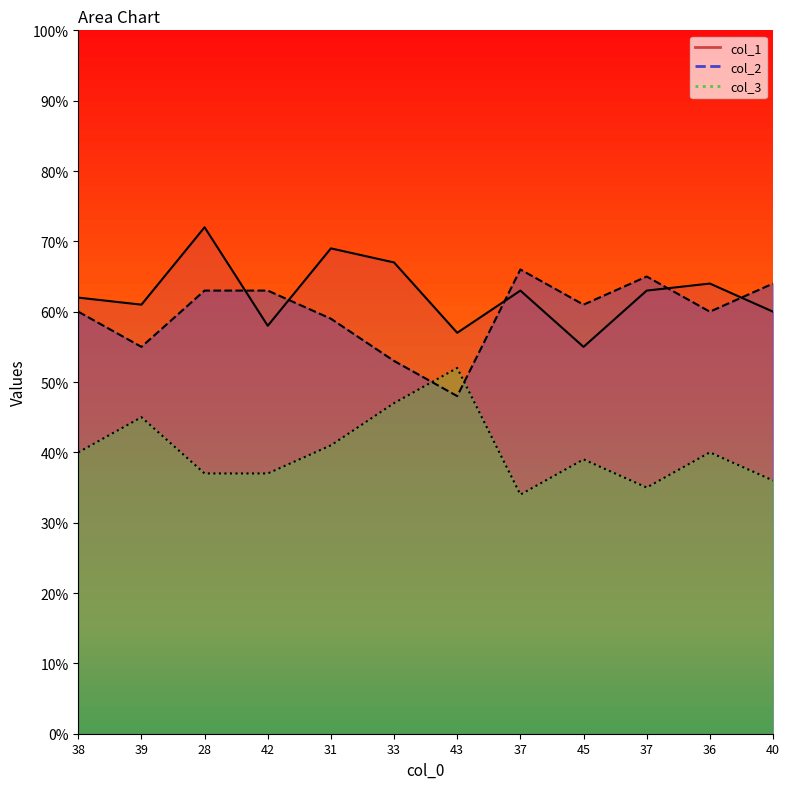

Rank the series by their maximum value, from highest to lowest.

col_1, col_2, col_3